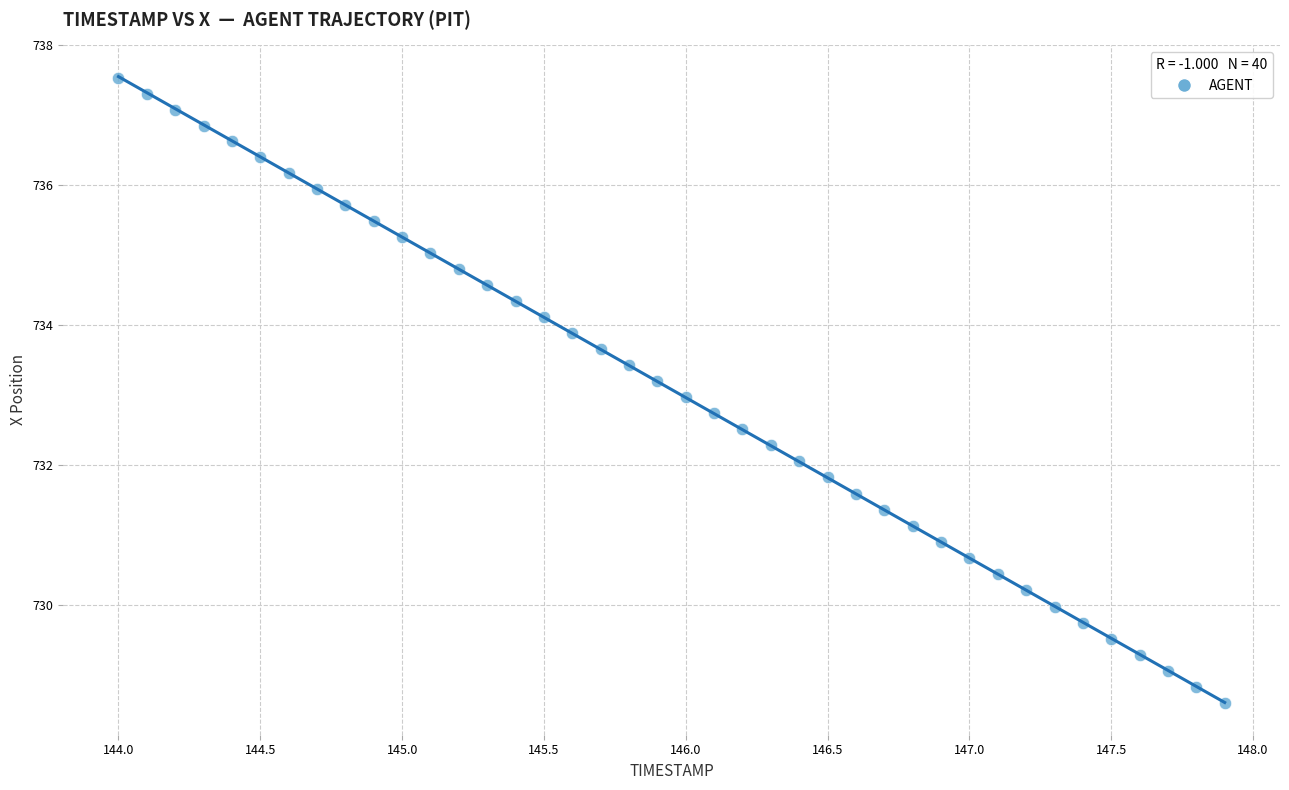

What is the range of X values (max minus min)?

3.9